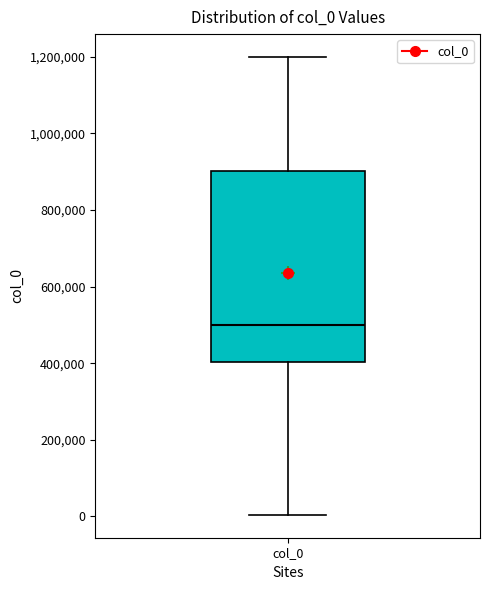

Read this box plot against the y-axis: the position of the median line, the range covered by the box, and the ends of both whiskers. The values are not printed on the chart, so give them approximately, as read against the axis.

median 500000, box 400000 to 900000, whiskers 0 to 1200000